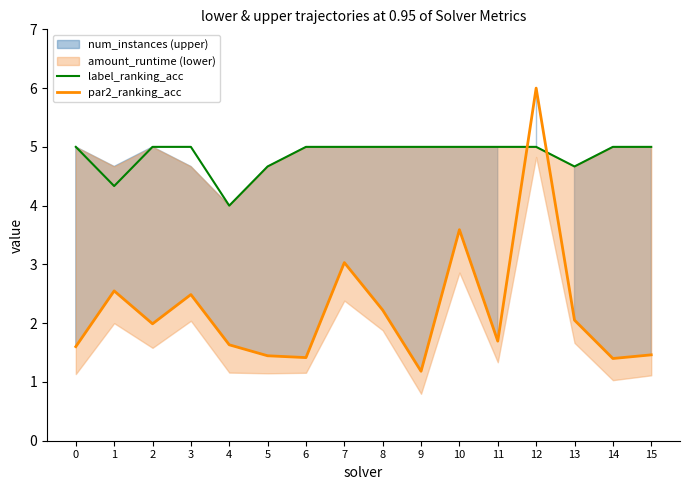

Is the value of par2_ranking_acc at 13 greater than the value of label_ranking_acc at 15?

No